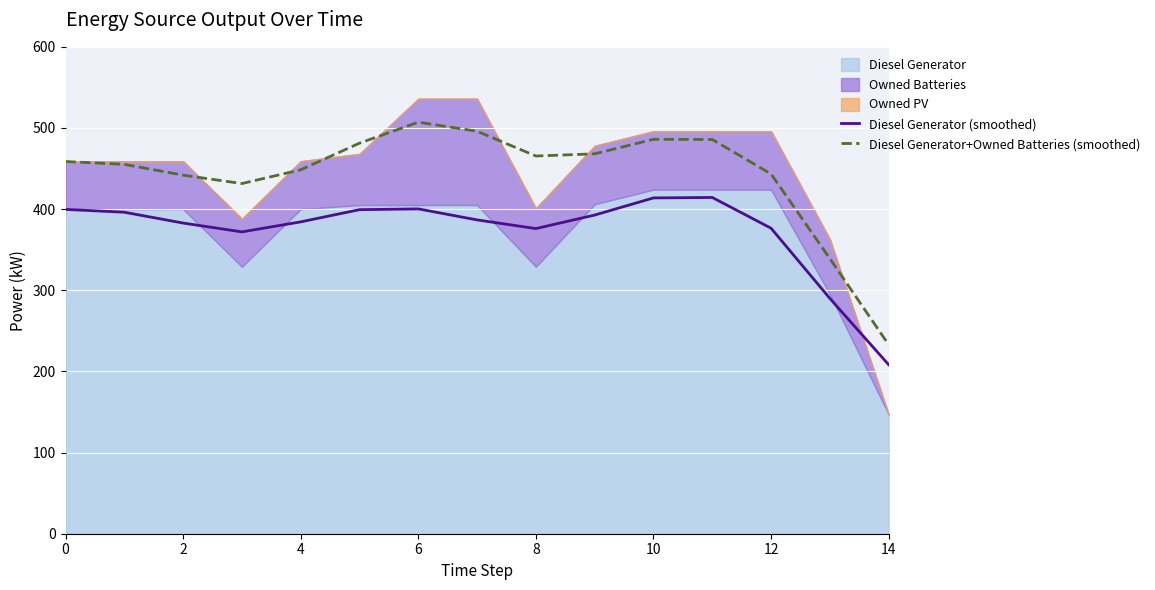

What is the difference between the maximum and minimum values in the Diesel Generator+Owned Batteries (smoothed) series?

274.2